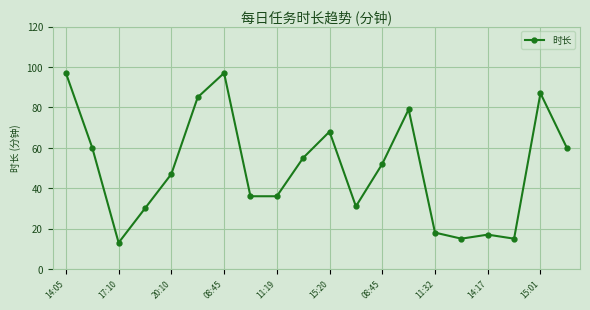

True or false: the data has more than 0 interior local peaks.

True